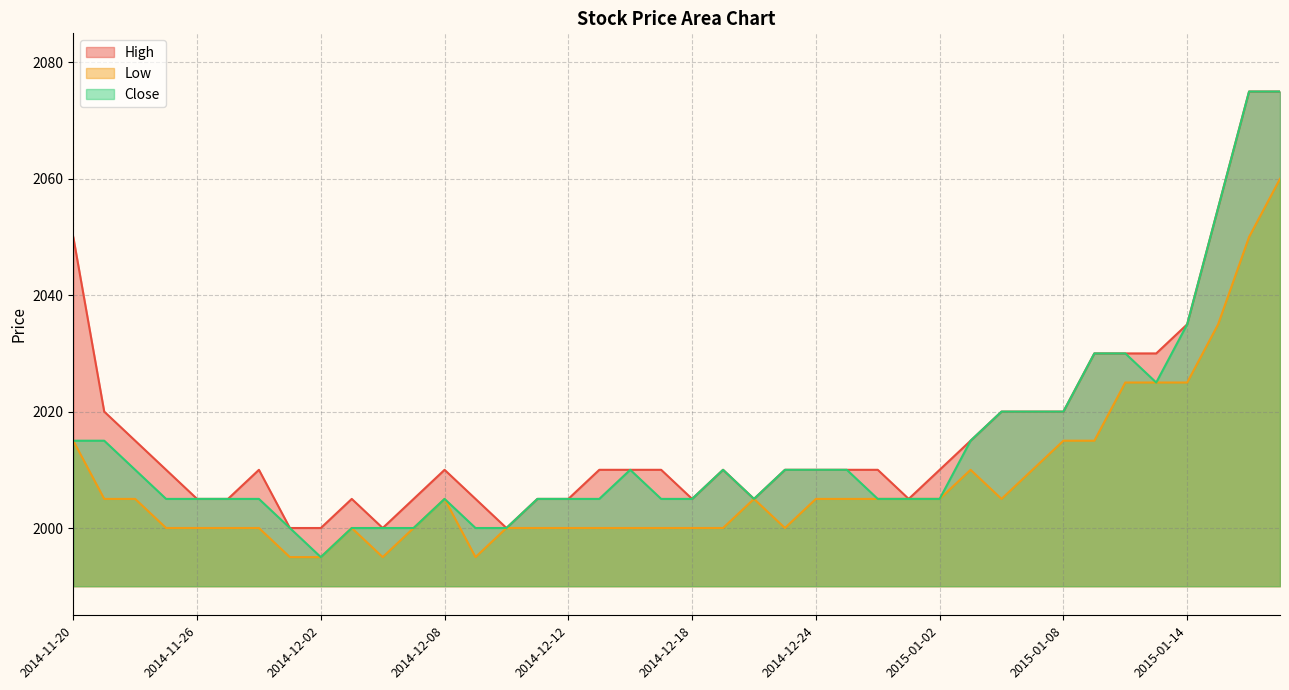

What is the lowest value of the Close series?

1995